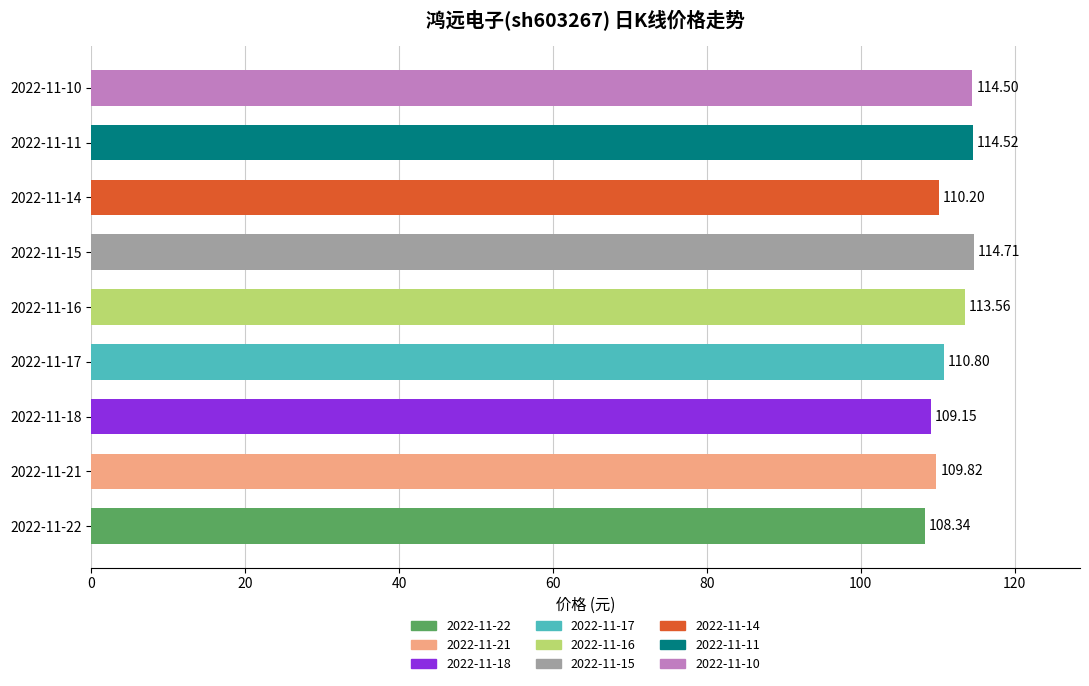

Approximately how many times larger is the value at 2022-11-16 compared to 2022-11-11?

1.0